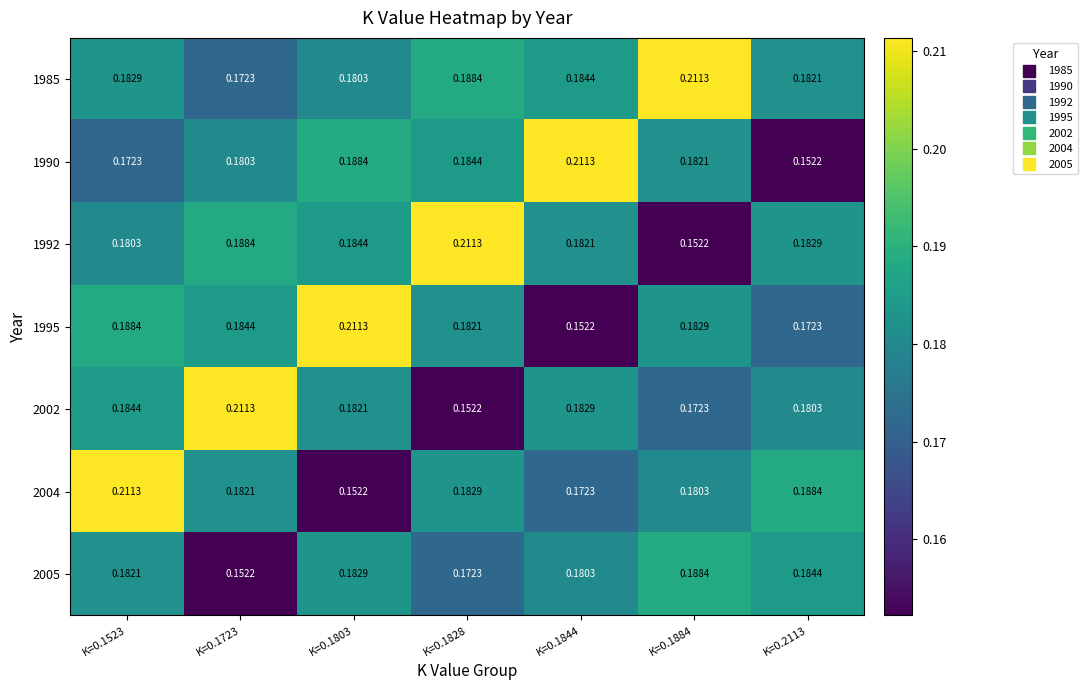

Count the number of categories in the chart.

7